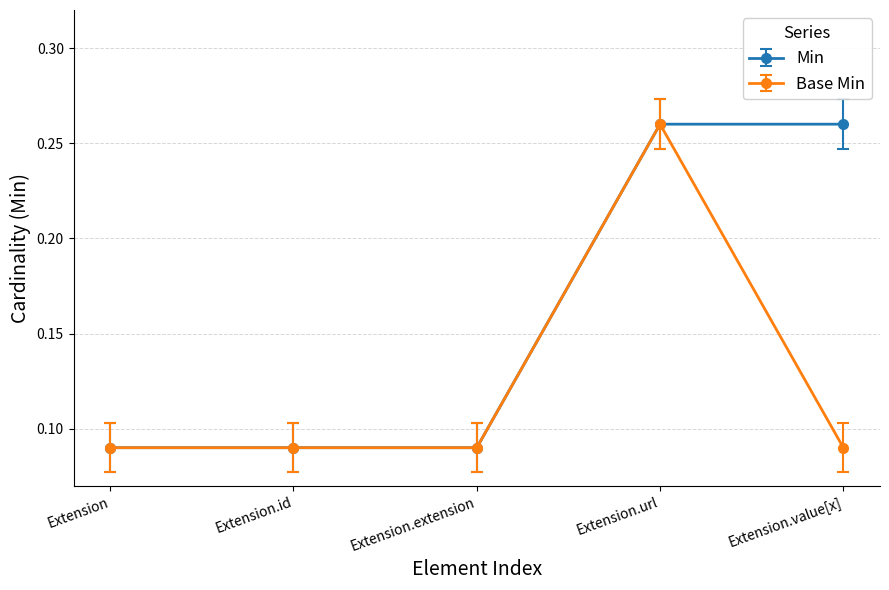

At how many categories does at least one series exceed 0?

5